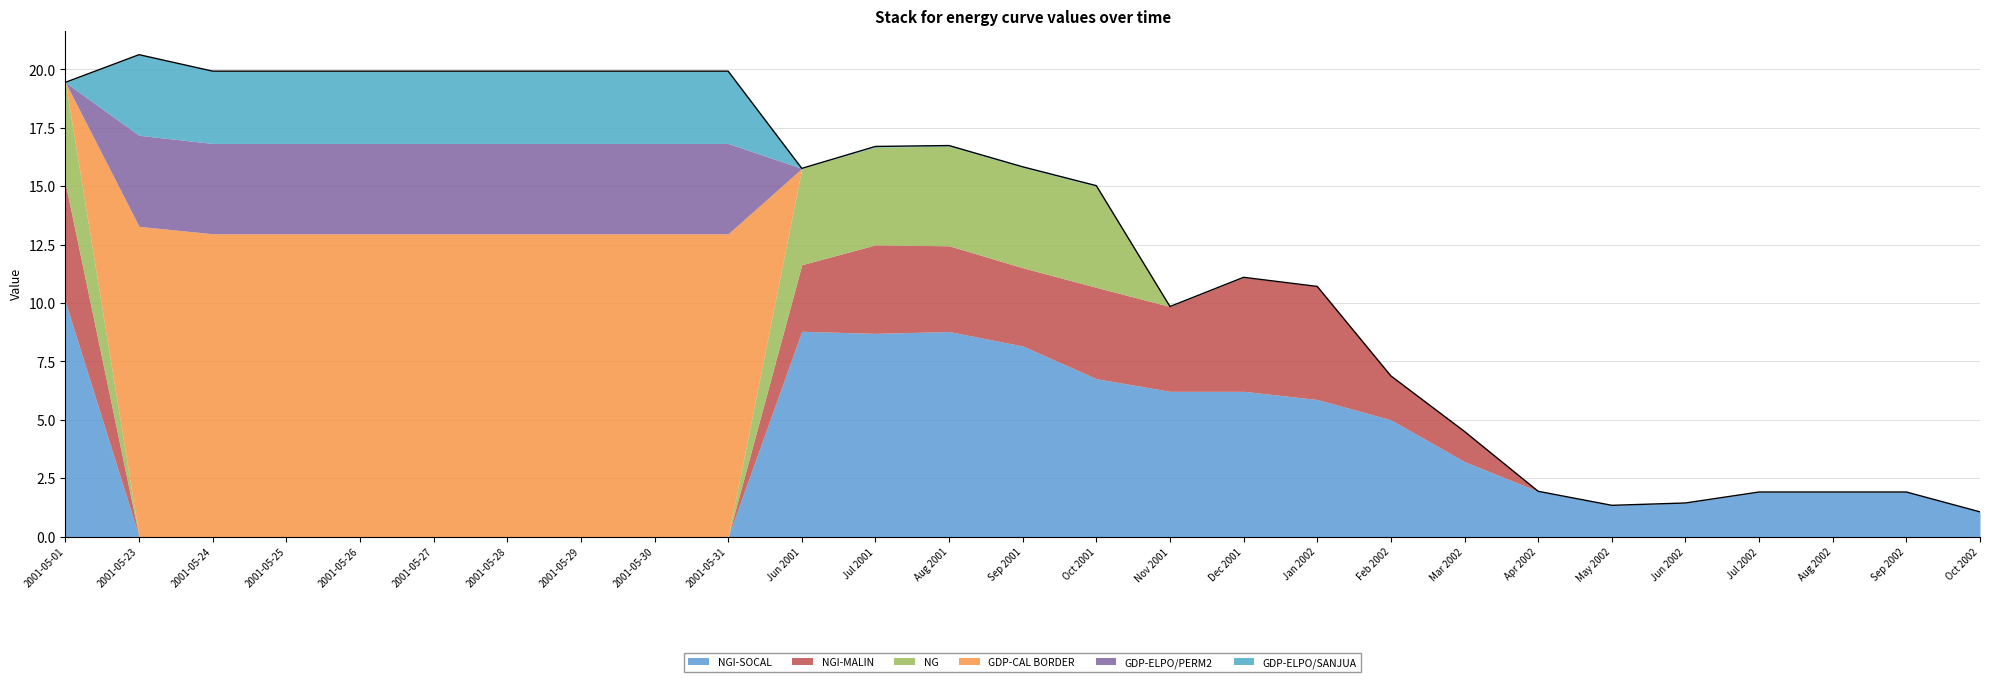

True or false: GDP-ELPO/PERM2 and GDP-CAL BORDER intersect in this chart.

False